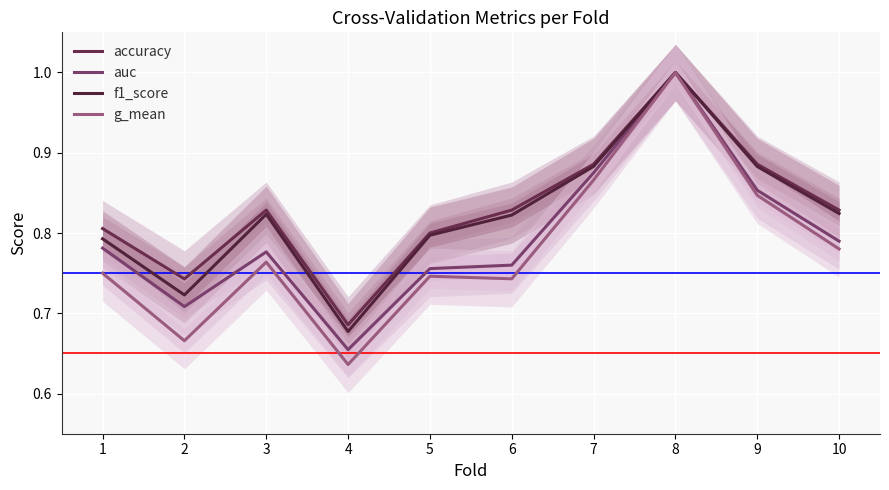

Which series has the widest spread of values?

g_mean